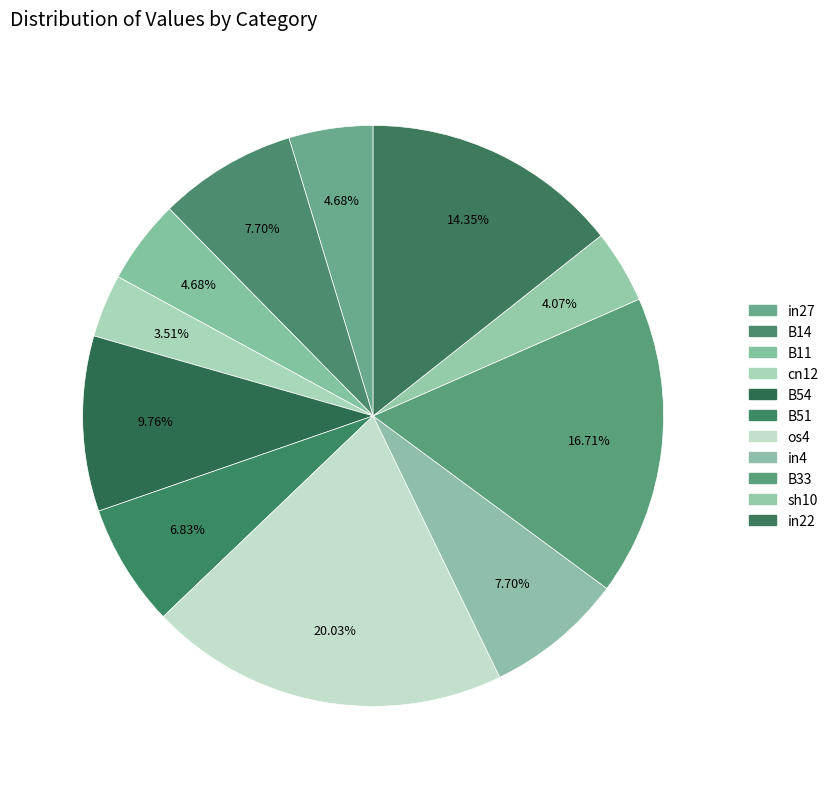

Is there any slice that represents more than half of the pie?

No